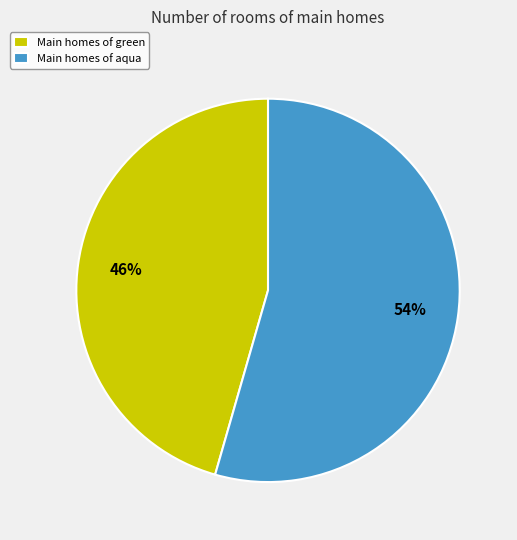

True or false: Main homes of aqua accounts for 54% of the total.

True